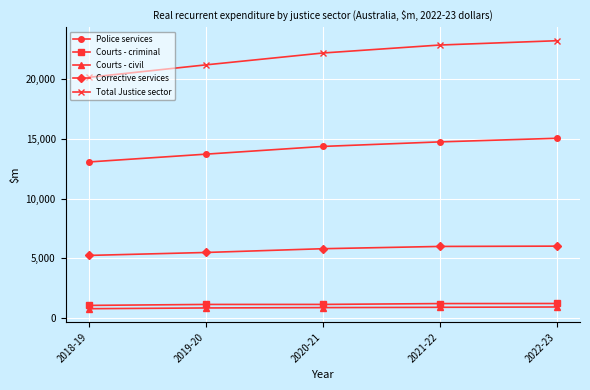

What is the maximum value for Total Justice sector?

23199